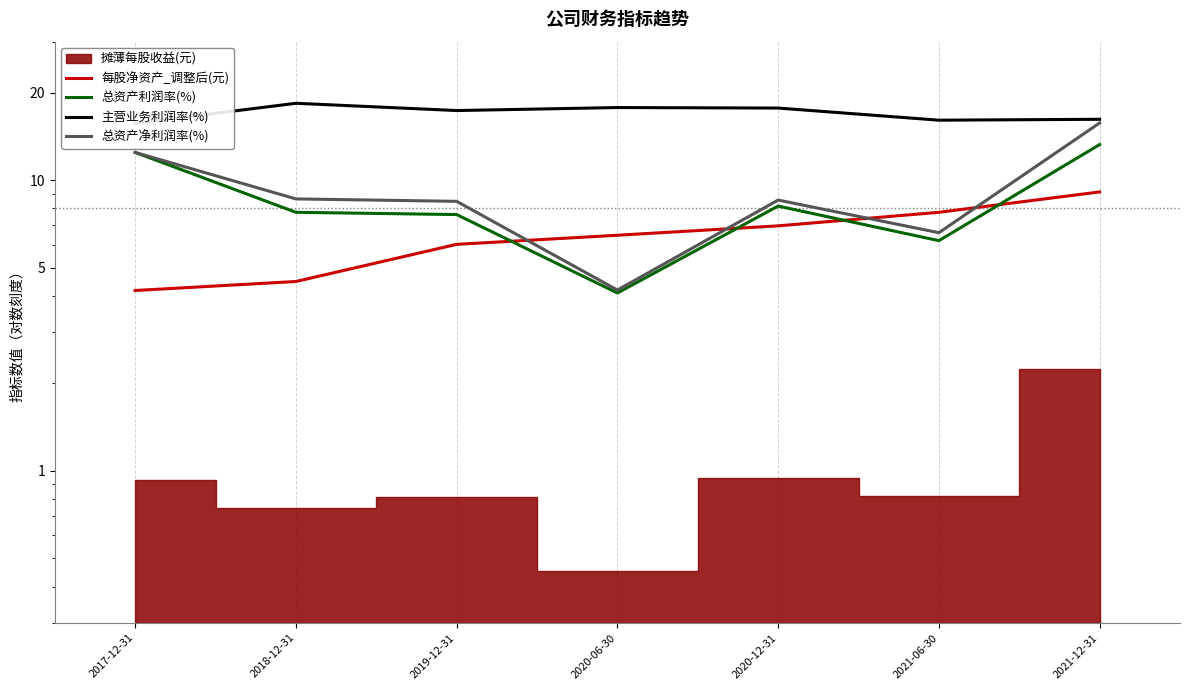

What is the label of the 5th point from the right?

2019-12-31